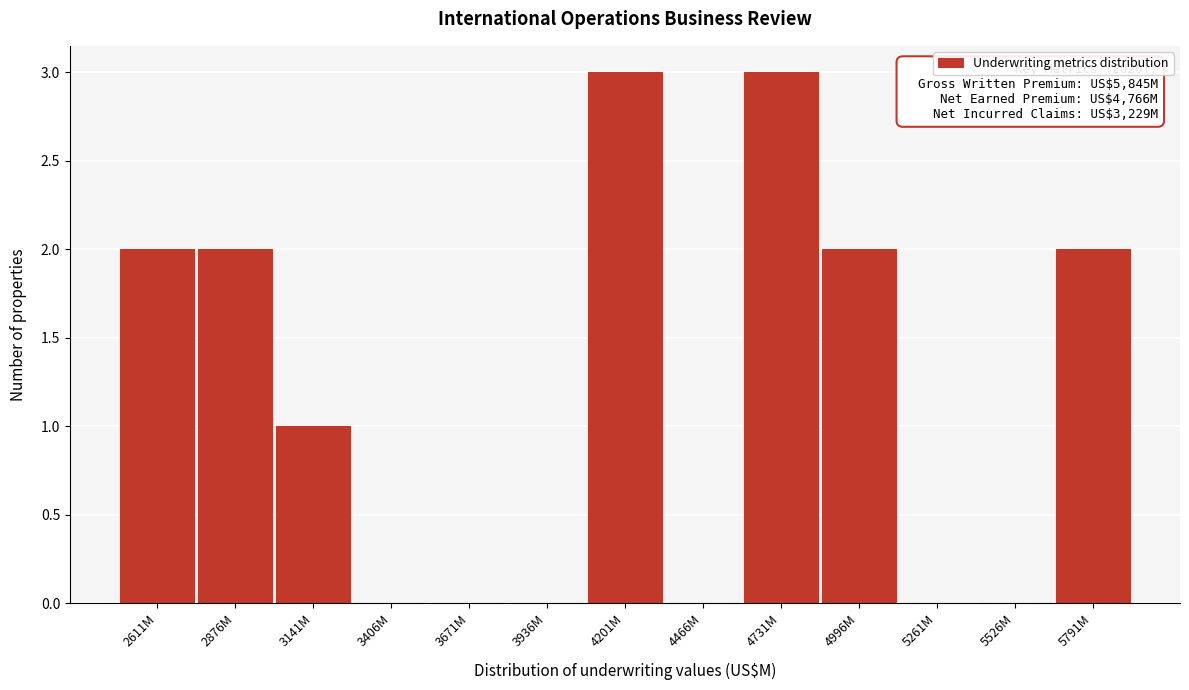

Reading right to left, what are all the values shown in this chart?

5791M=2	5526M=0	5261M=0	4996M=2	4731M=3	4466M=0	4201M=3	3936M=0	3671M=0	3406M=0	3141M=1	2876M=2	2611M=2